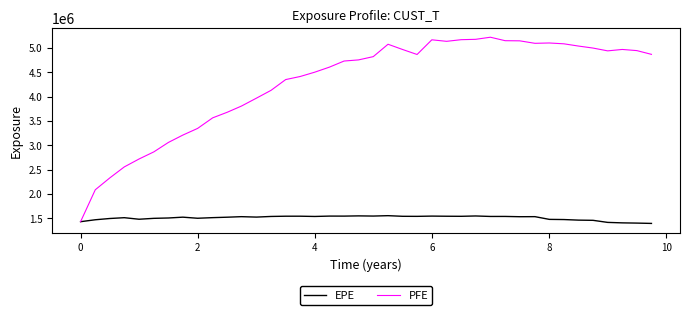

What is the greatest value displayed?

5218150.0